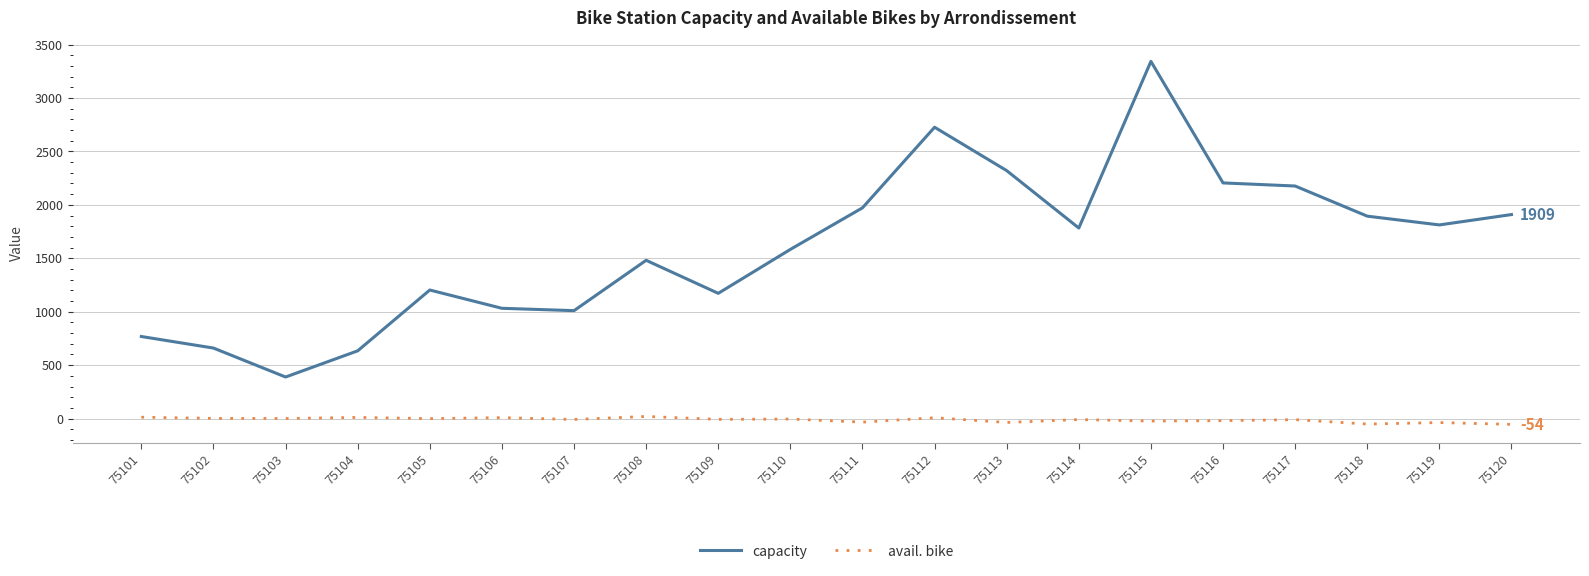

Which category has the highest value across all series?

75115